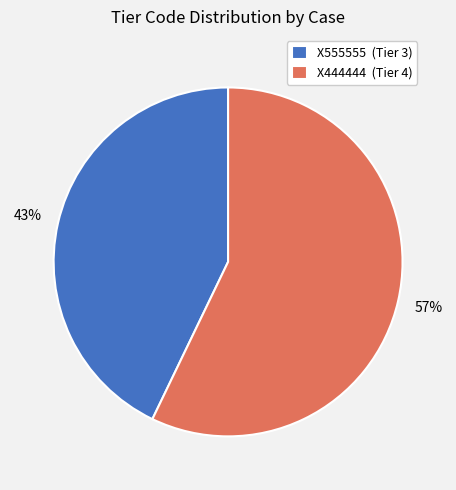

Is X444444 the majority of the pie?

Yes